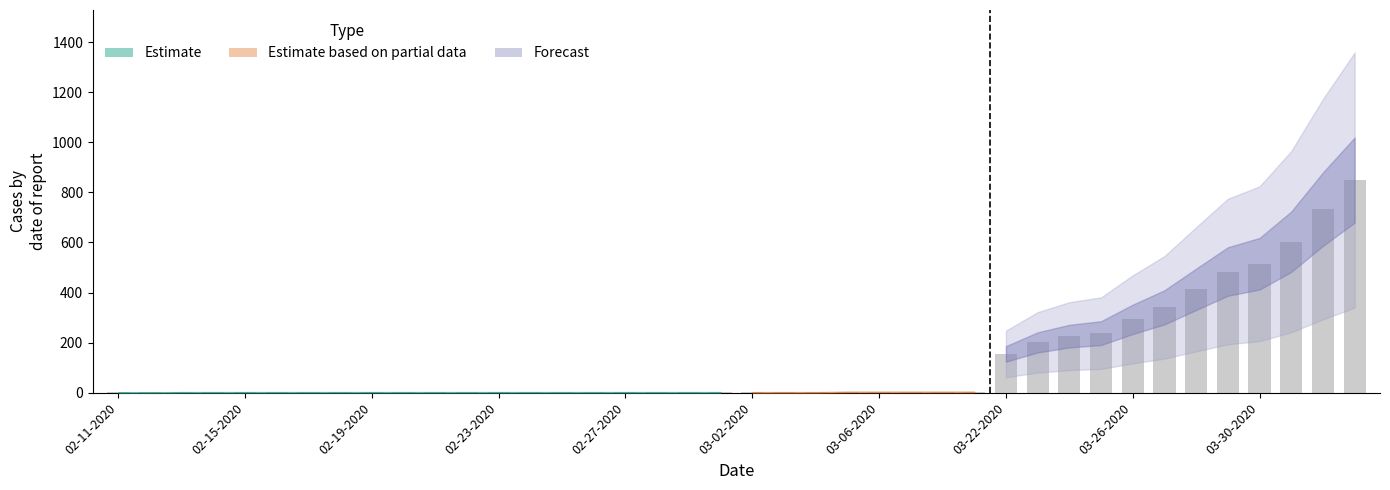

What is the sum of all values?

5110